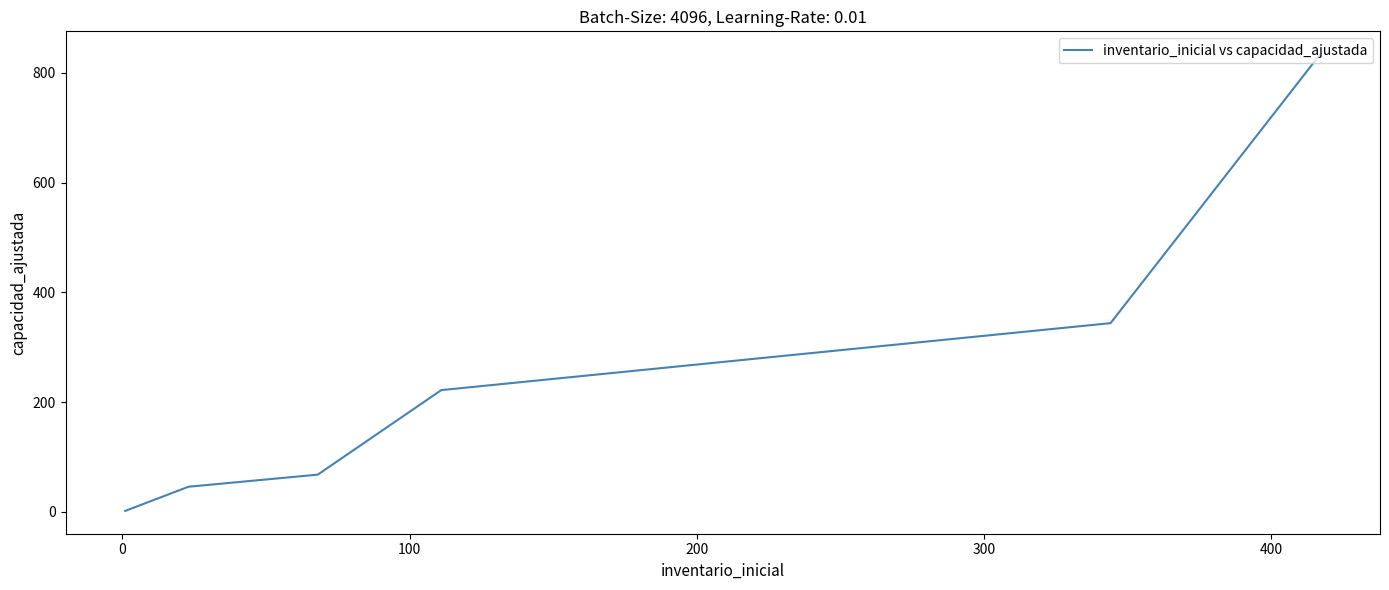

How many data points does each series have?

20